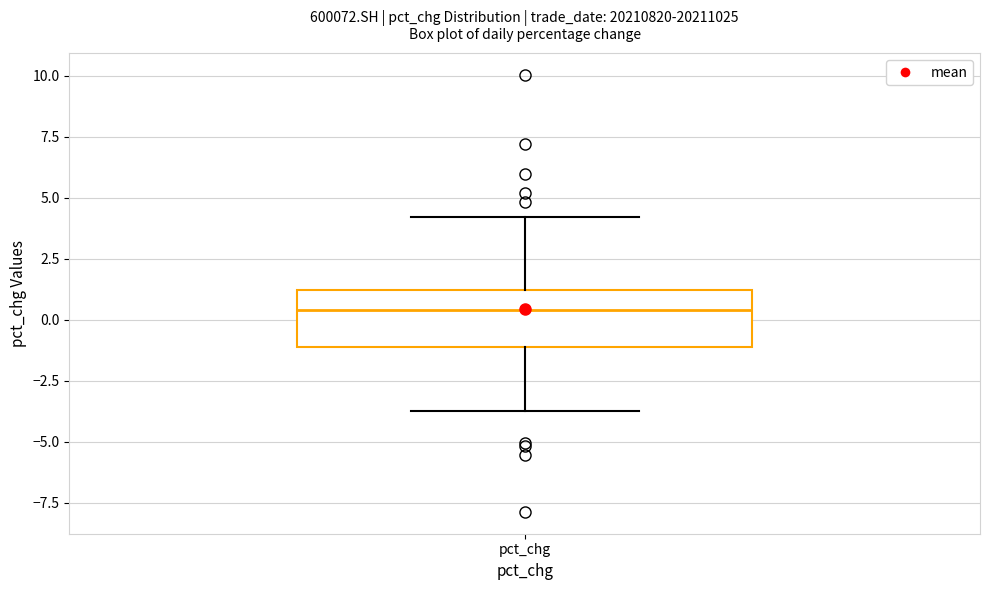

Where does the upper whisker of the box for pct_chg end on the y-axis? The values are not printed on the chart, so give them approximately, as read against the axis.

4.0